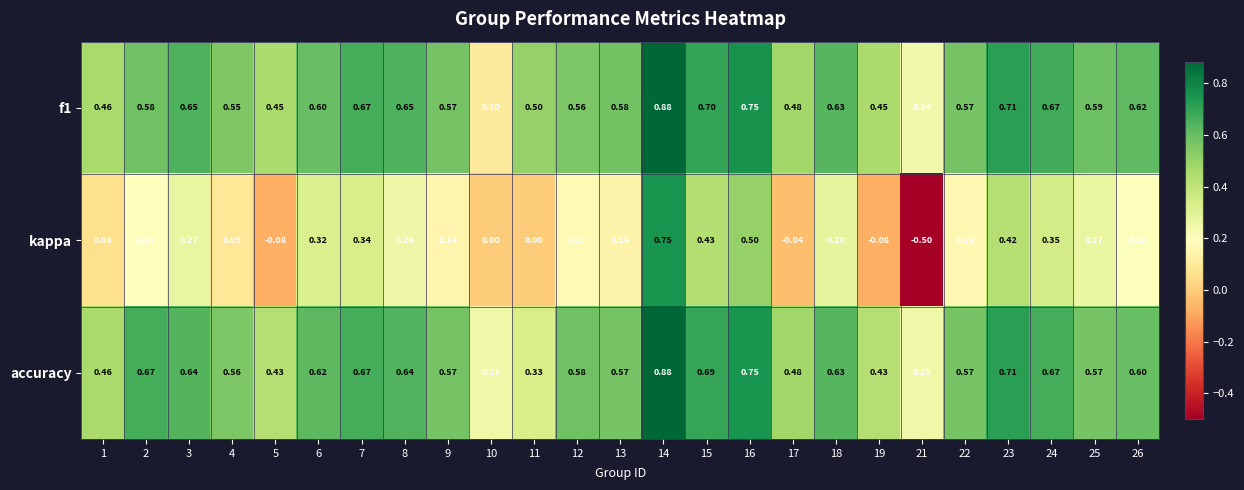

Which series changed the most between 1 and 7?

kappa